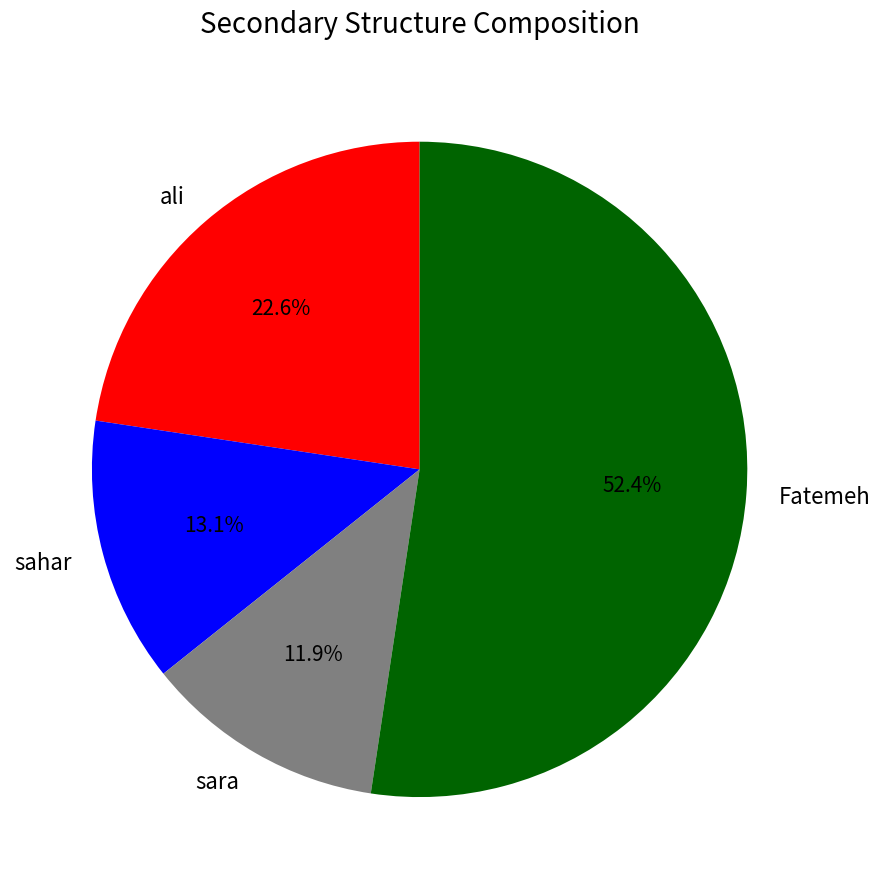

Rank the categories by value from highest to lowest.

Fatemeh, ali, sahar, sara